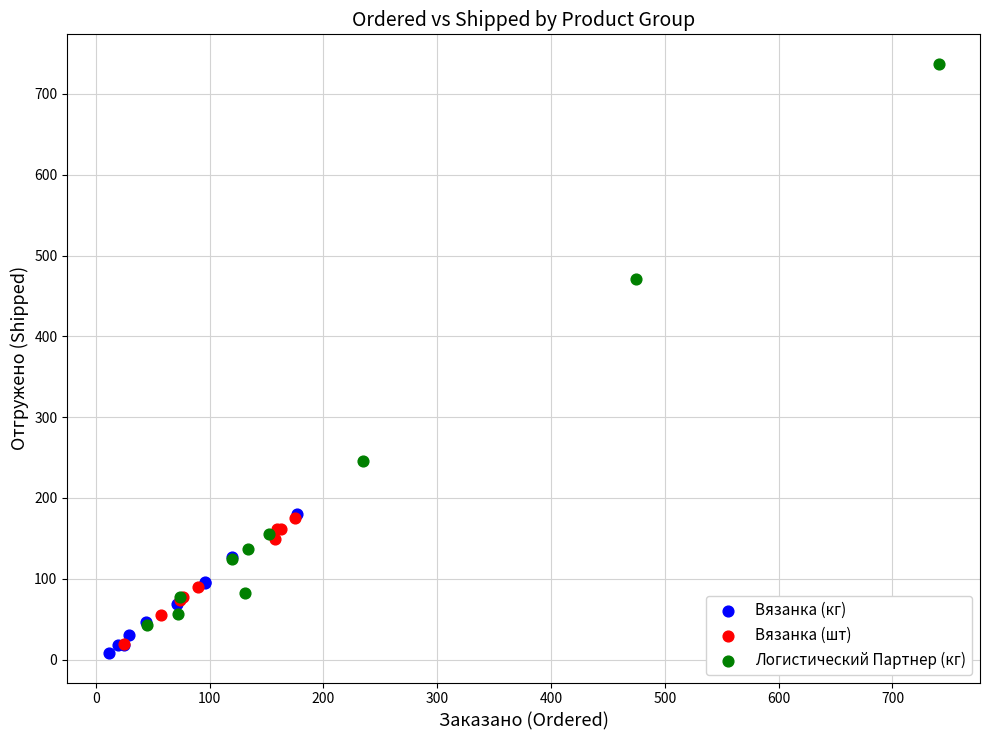

Which series has the widest spread of Y values?

Логистический Партнер (кг)